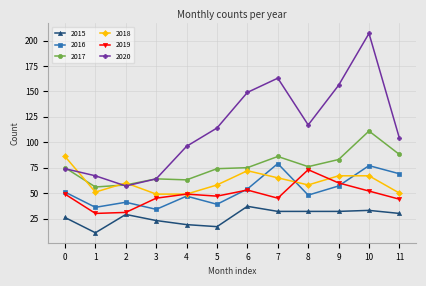

What are all the series names shown in the legend?

2015, 2016, 2017, 2018, 2019, 2020